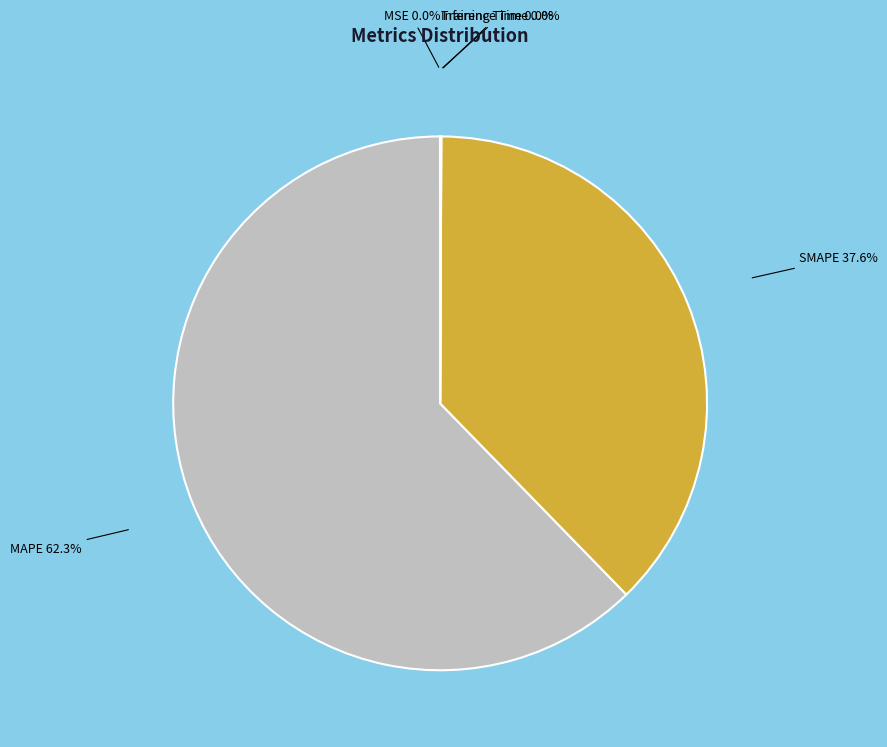

To the nearest percent, what is the average slice percentage?

20%